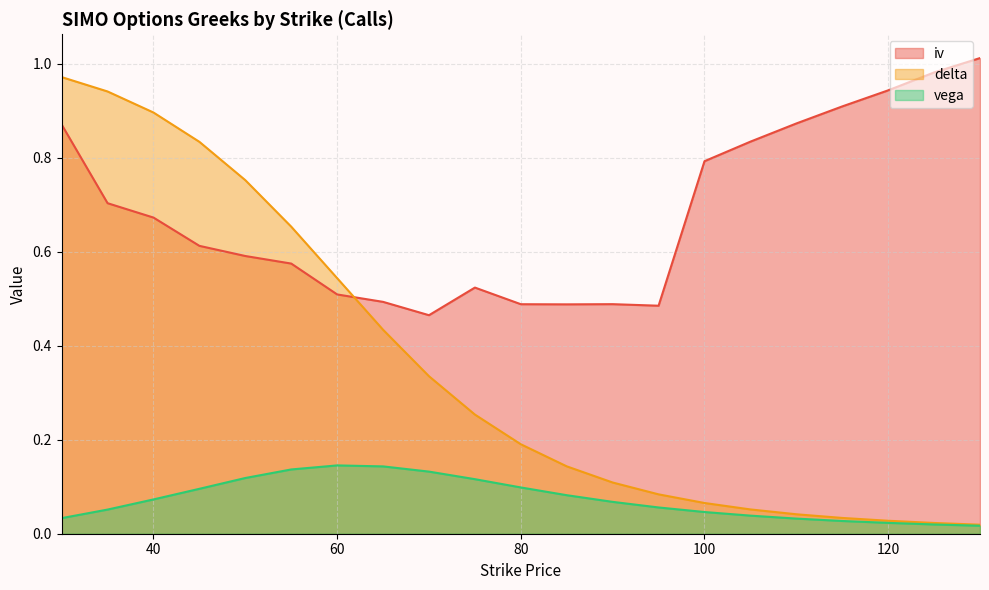

True or false: vega and iv intersect in this chart.

False